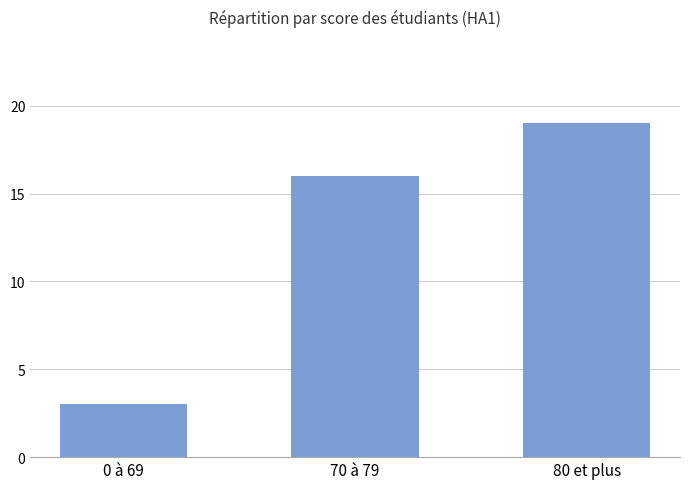

At which label is the value closest to 11?

70 à 79